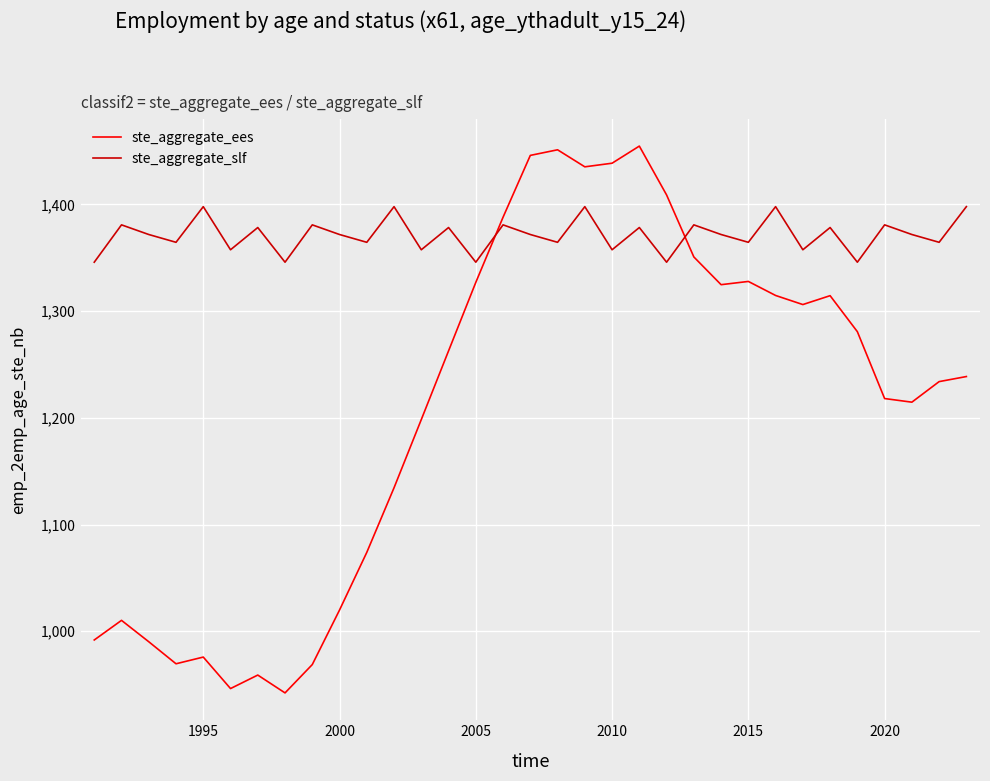

Which series has the largest total across all categories?

ste_aggregate_slf